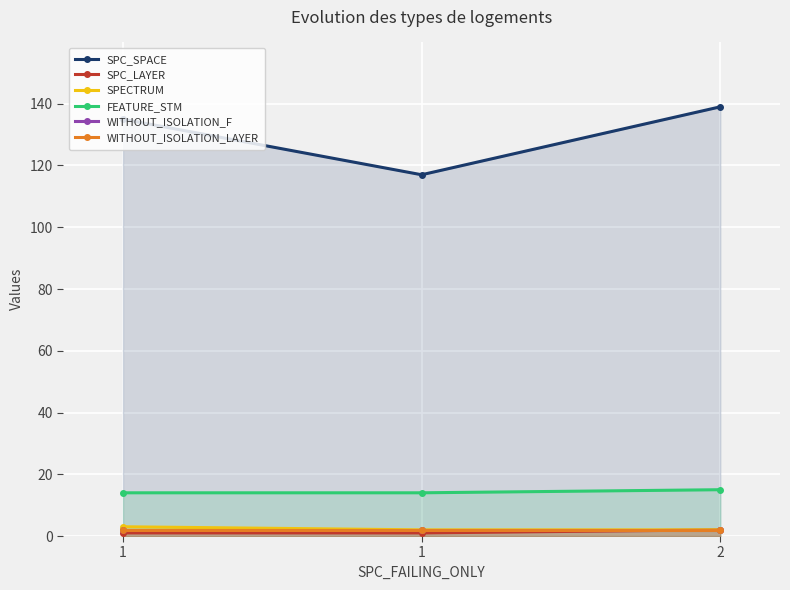

Where does the SPC_SPACE series first go above 135?

2